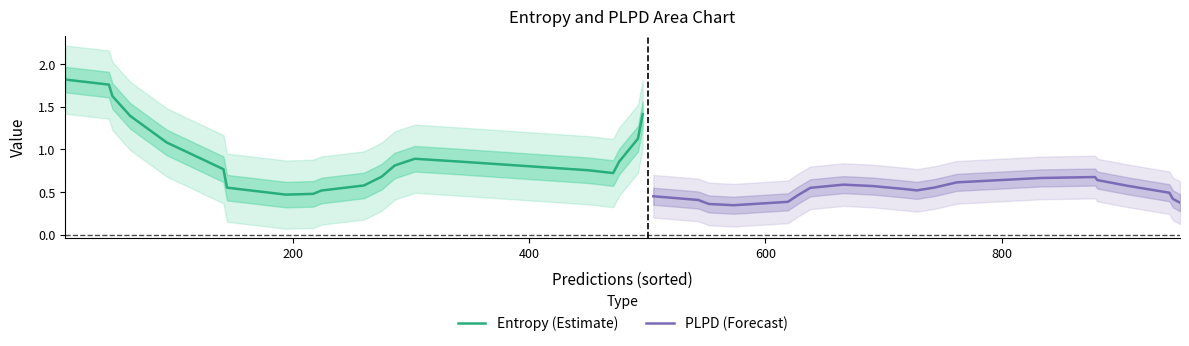

Does the chart display data point markers on the line(s)?

No